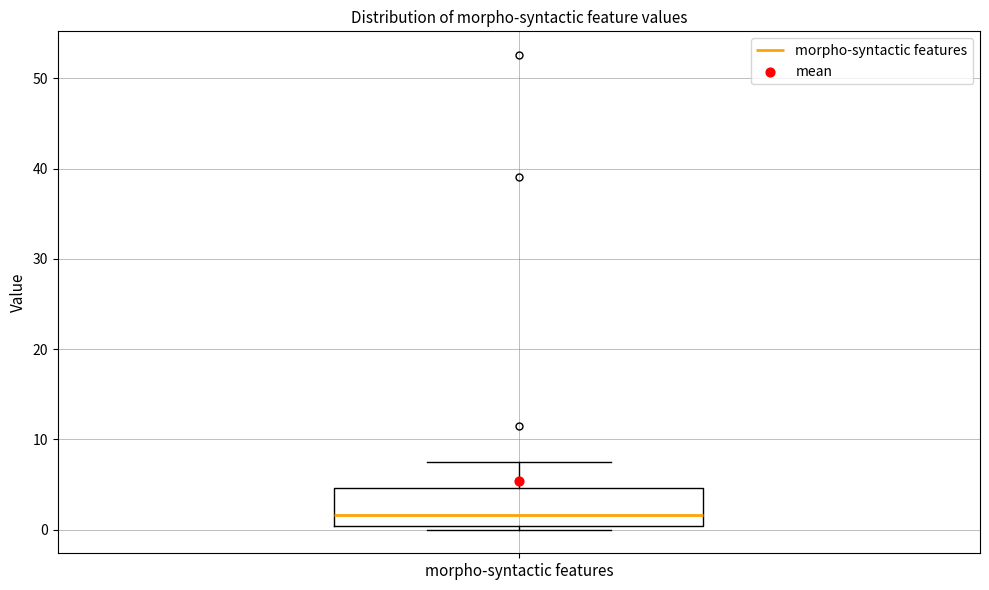

Where is the upper edge of the box for morpho-syntactic features on the y-axis? The values are not printed on the chart, so give them approximately, as read against the axis.

5